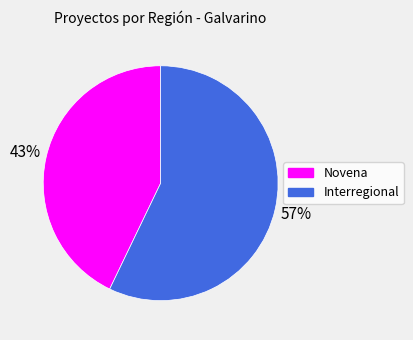

What percentage is the Novena slice, to the nearest percent?

43%